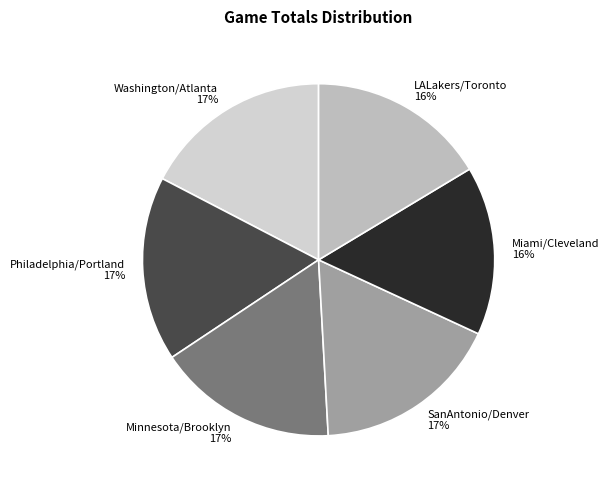

Is it true that Washington/Atlanta is 29% of the pie?

False